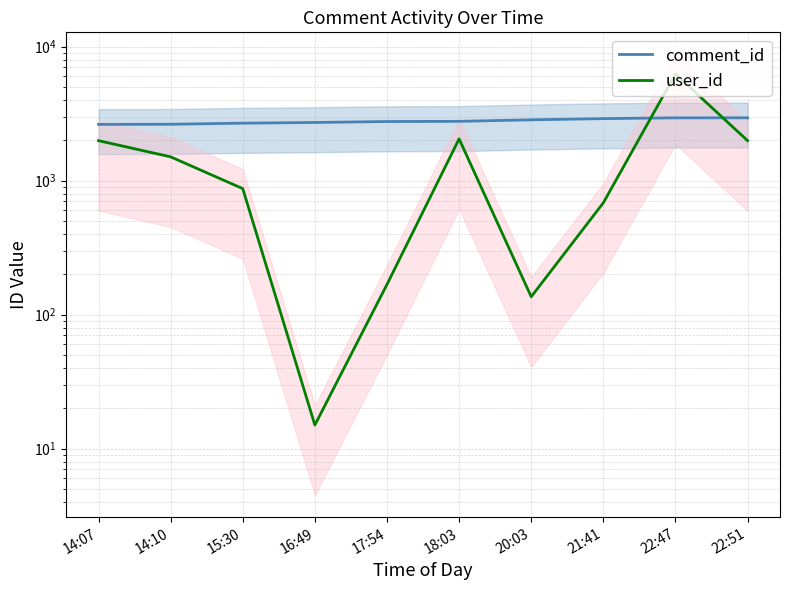

The value of user_id at 14:10 is 2263. True or false?

False